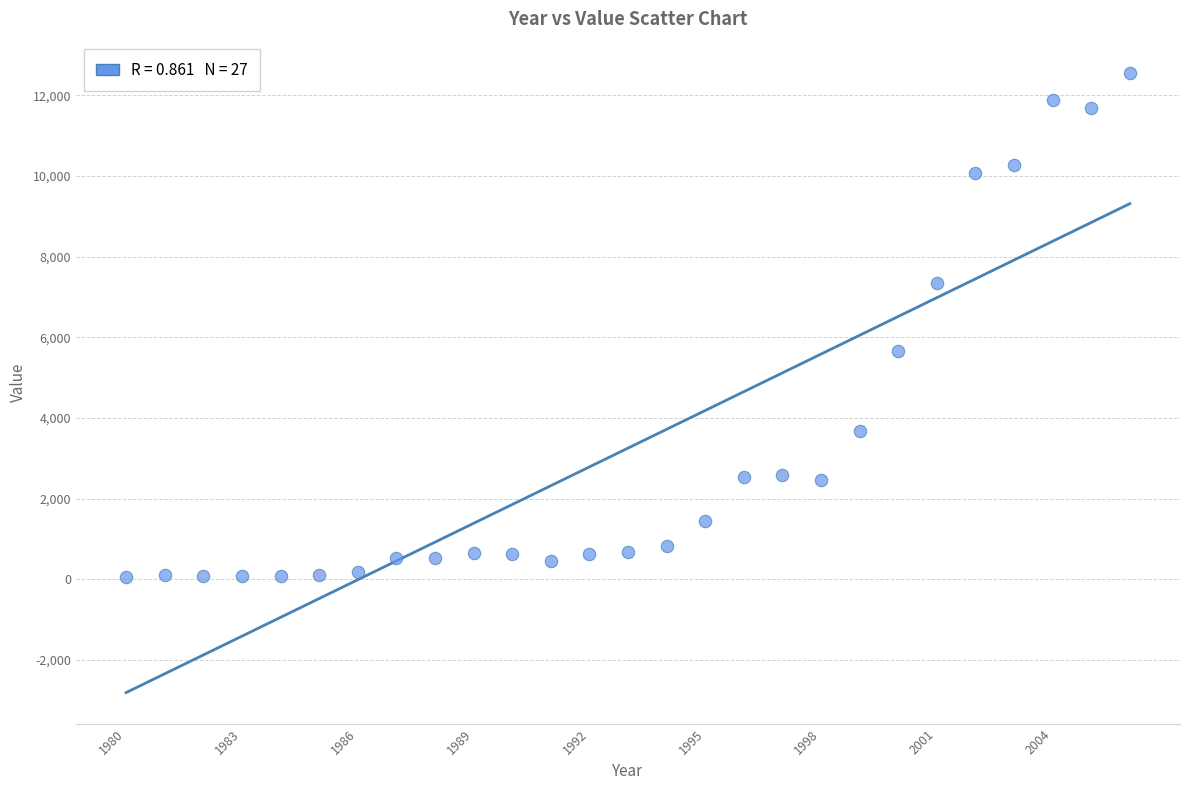

What is the range of X values (max minus min)?

26